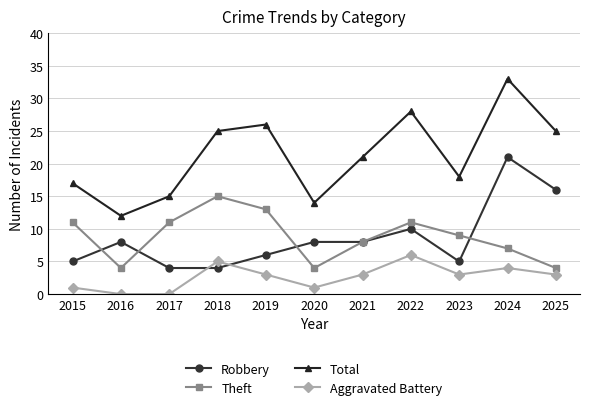

What is the value of the Total point at the 4th from the left?

25